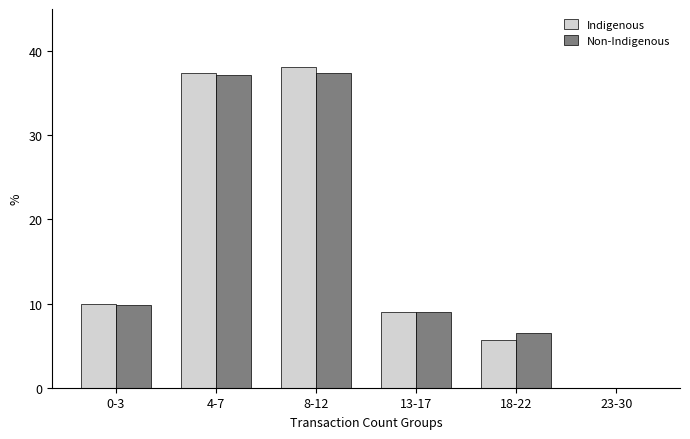

The value of Non-Indigenous at 23-30 is 0.0. True or false?

True